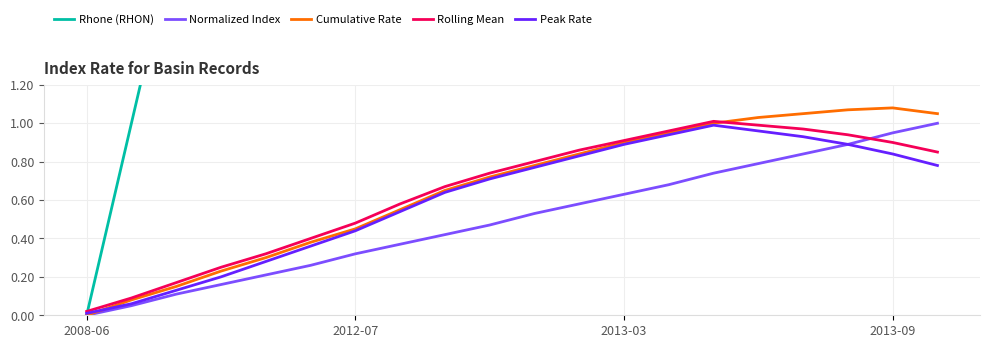

Which series has the widest spread of values?

Rhone (RHON)